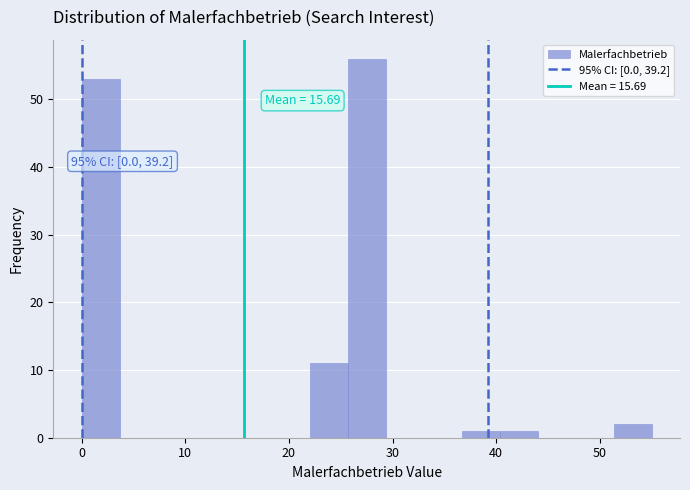

Read against the x-axis, roughly where is the centre of the tallest bar?

28